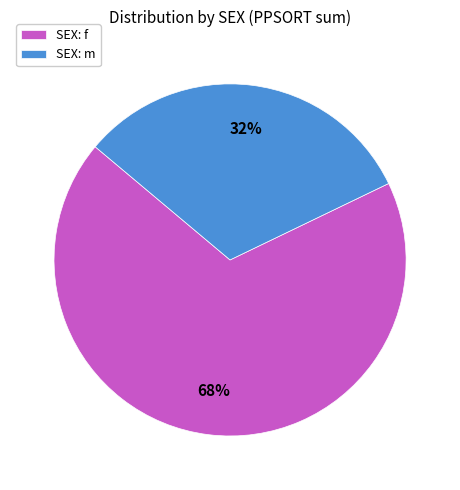

What is the largest slice in the pie chart?

SEX: f